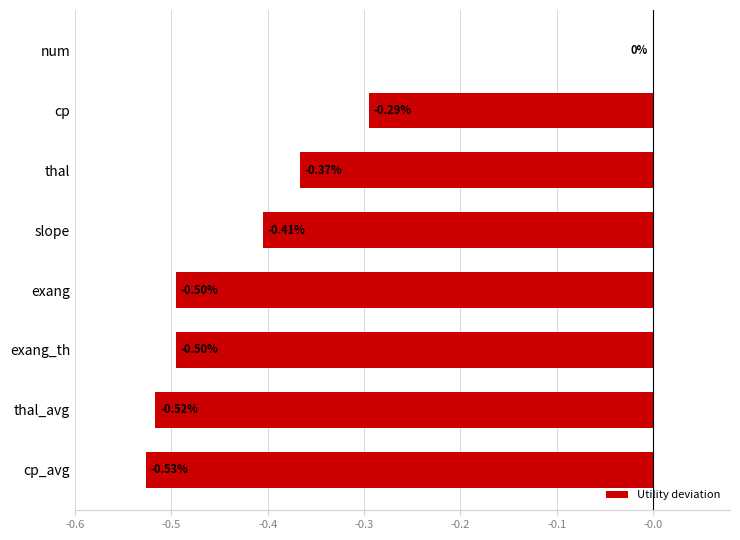

What is the sum of the values at num and thal_avg?

-0.5